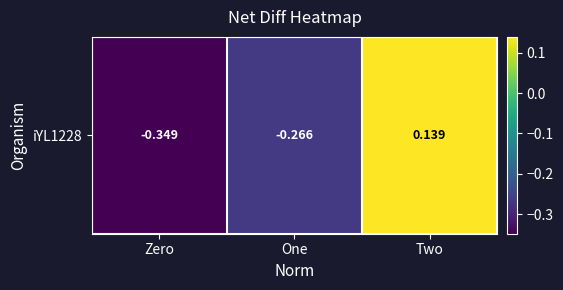

At which label is the value closest to 0?

Two